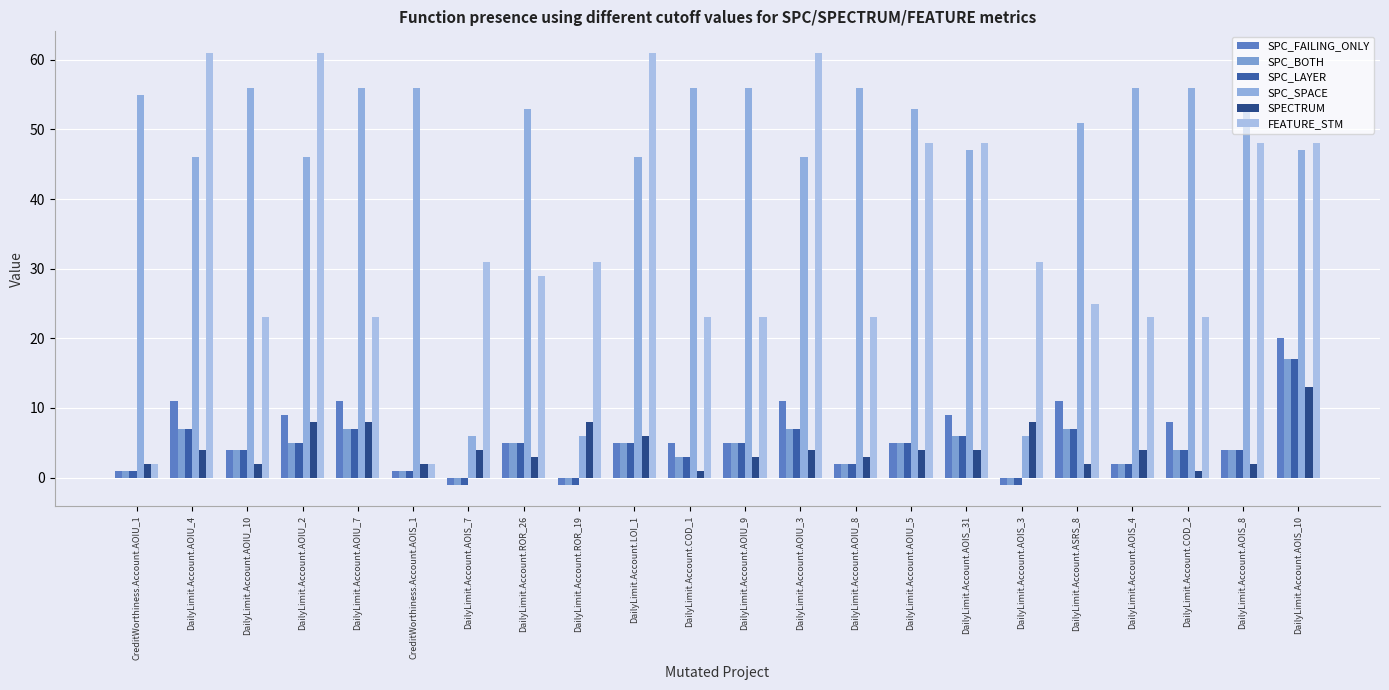

How many bars are there in total?

132